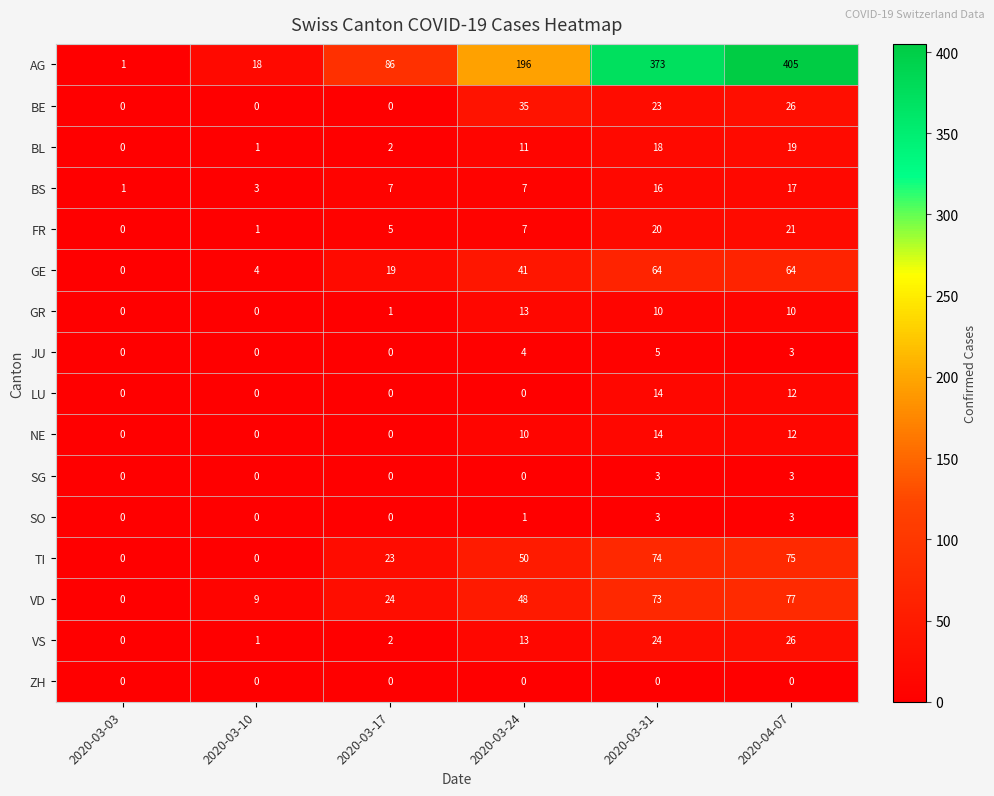

How many categories are shown in the chart?

6